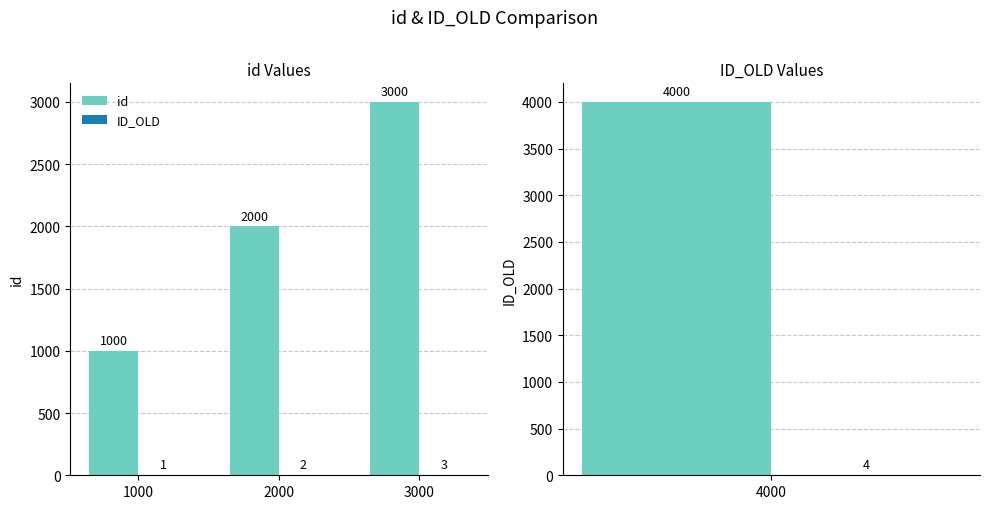

How many groups of bars are there?

3